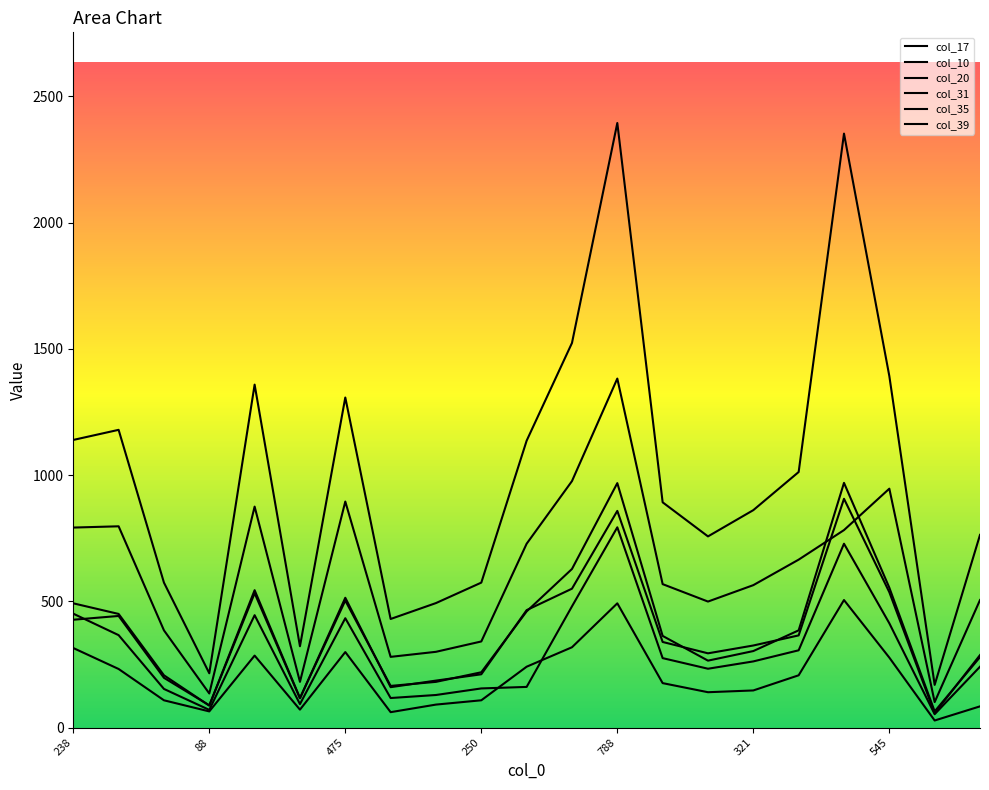

At which label does col_31 first exceed 892?

238